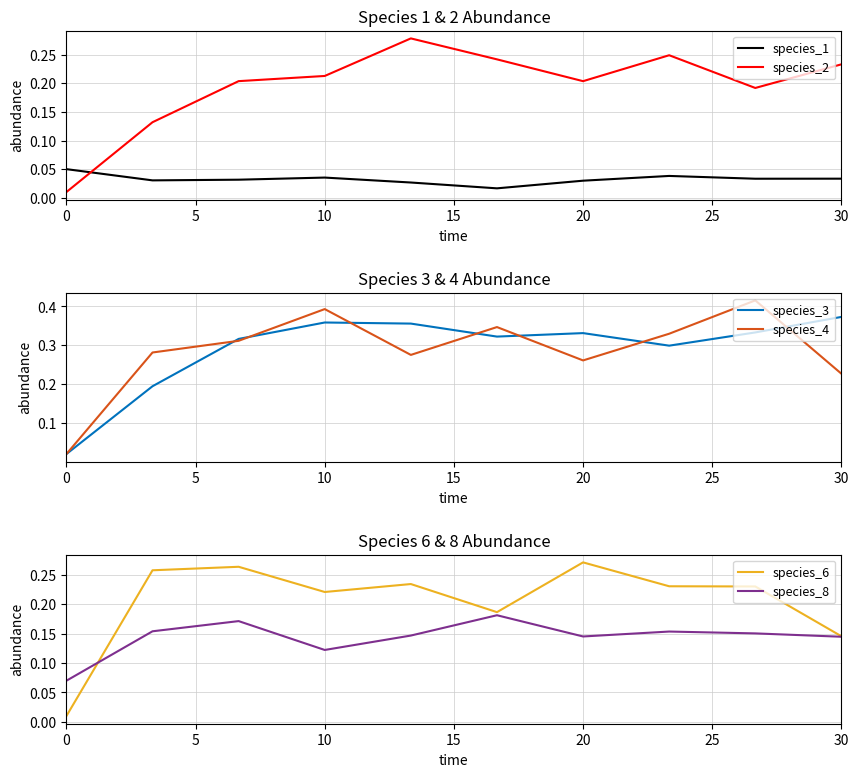

Reading right to left, transcribe all the data shown in this chart.

species_1: 0.0	0.0	0.0	0.0	0.0	0.0	0.0	0.0	0.0	0.1
species_2: 0.2	0.2	0.2	0.2	0.2	0.3	0.2	0.2	0.1	0.0
species_3: 0.4	0.3	0.3	0.3	0.3	0.4	0.4	0.3	0.2	0.0
species_4: 0.2	0.4	0.3	0.3	0.3	0.3	0.4	0.3	0.3	0.0
species_6: 0.1	0.2	0.2	0.3	0.2	0.2	0.2	0.3	0.3	0.0
species_8: 0.1	0.2	0.2	0.1	0.2	0.1	0.1	0.2	0.2	0.1